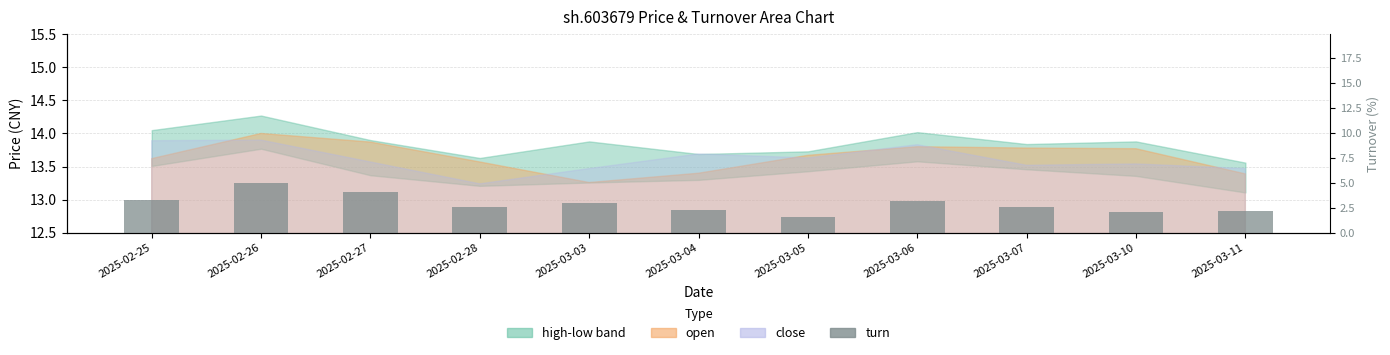

Does the chart contain stacked bars?

No